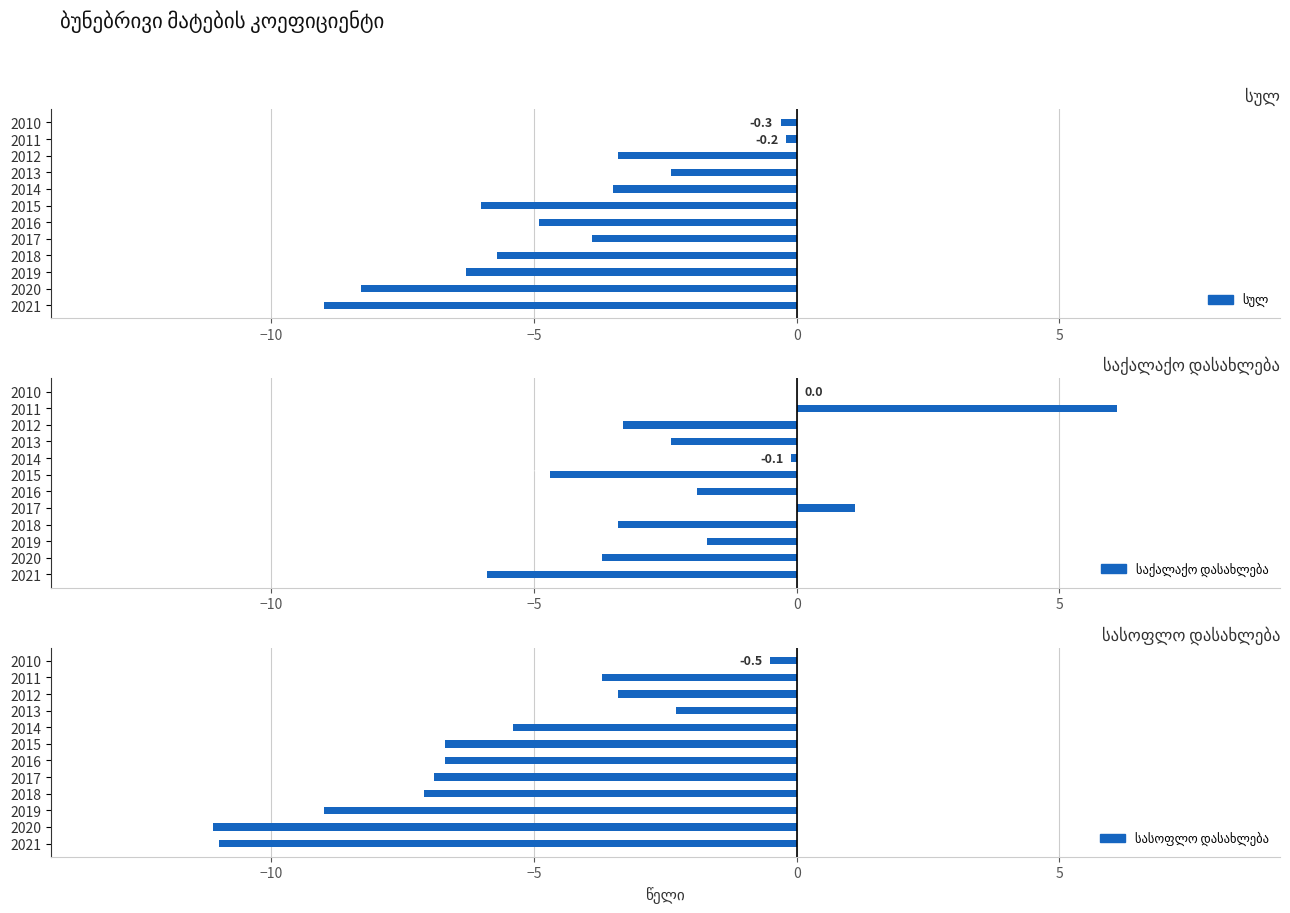

What is the value of the სულ bar at the 12th from the left?

-9.0